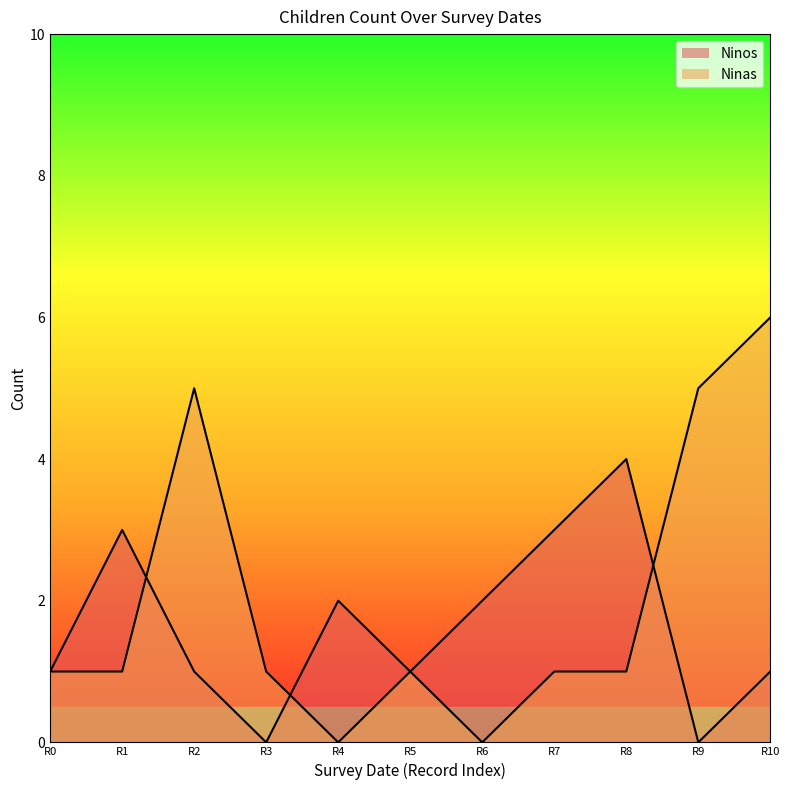

At which category does Ninos_line reach its first local peak?

R1